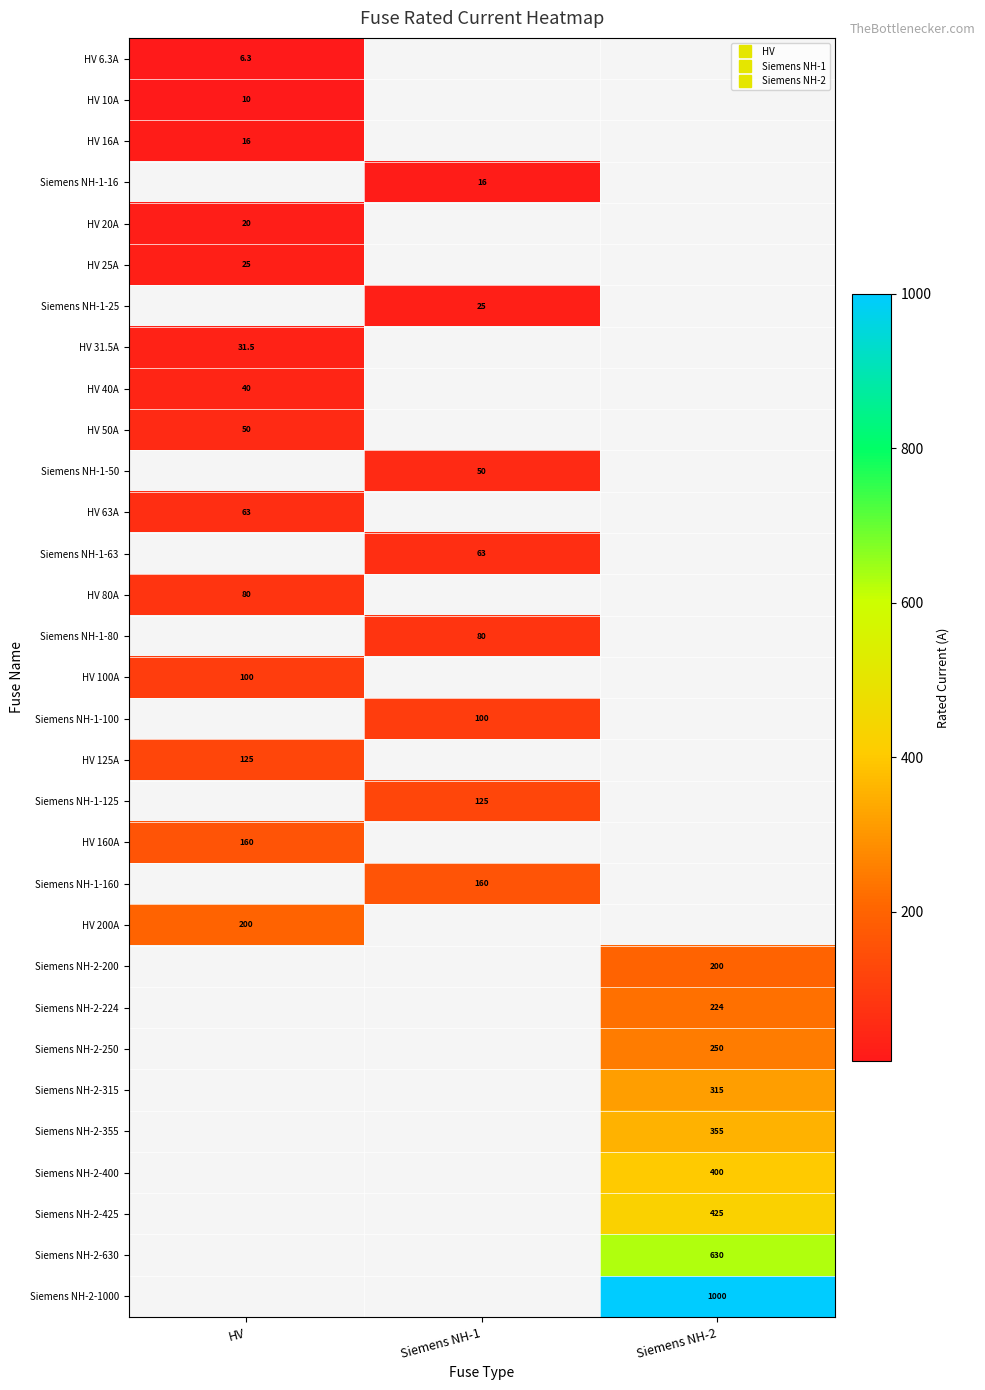

Read the Siemens NH-1-160 value at Siemens NH-1.

160.0